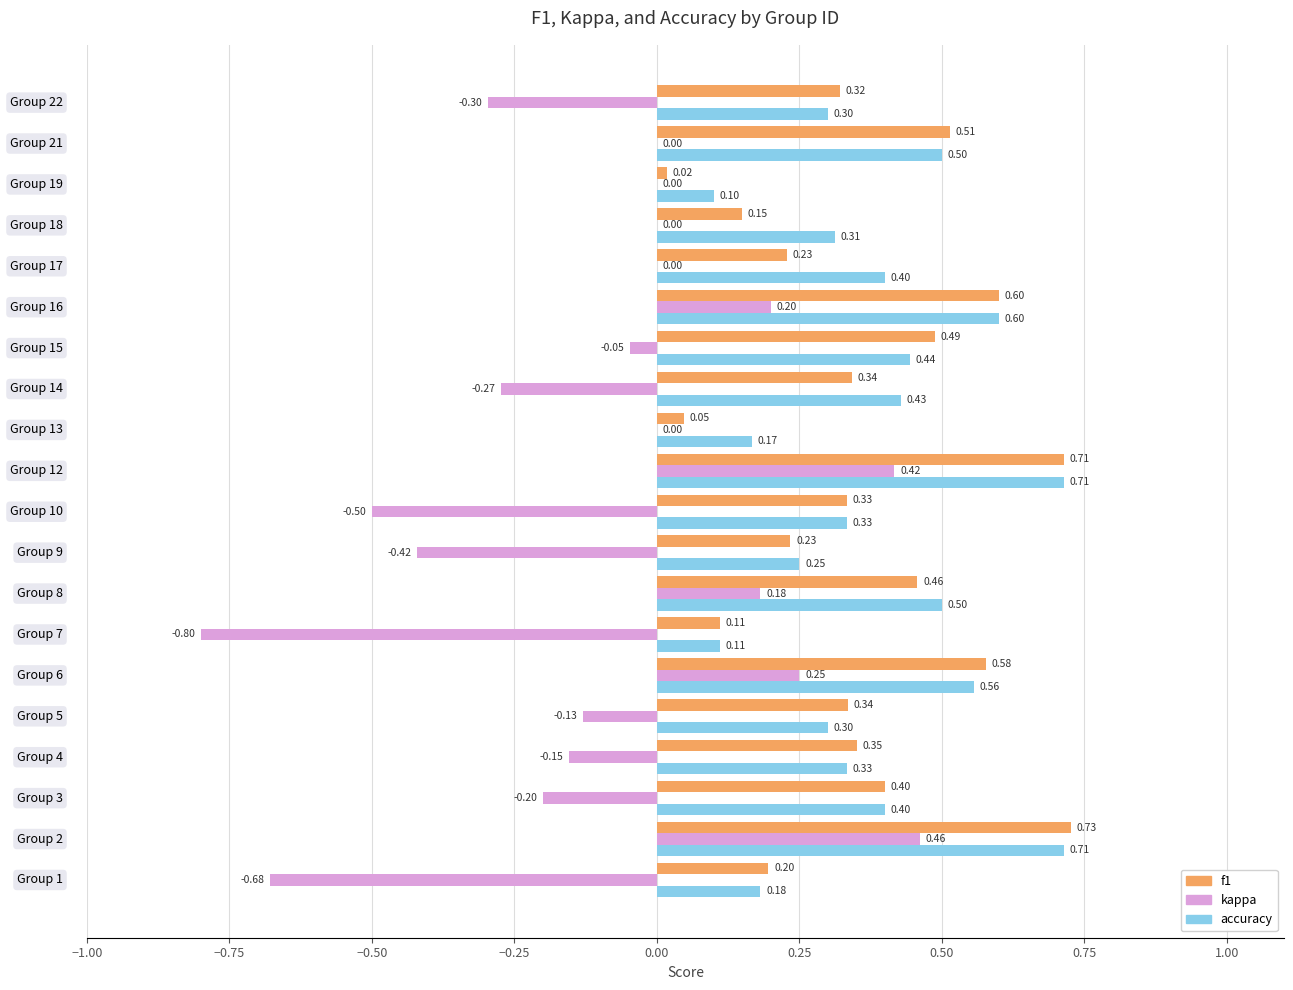

How many data points does each series have?

20